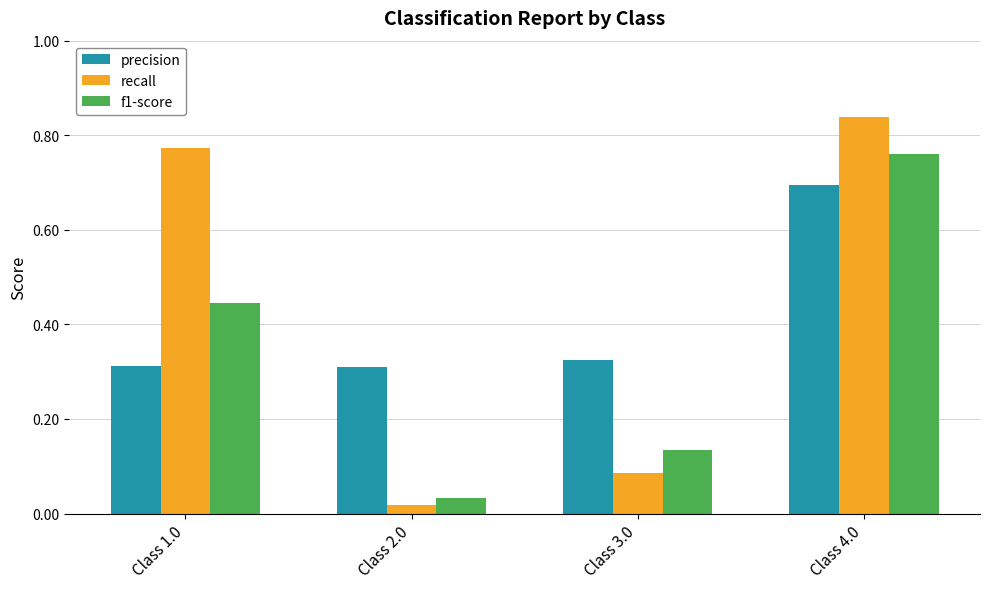

True or false: precision has a value of 0.5 at Class 2.0.

False